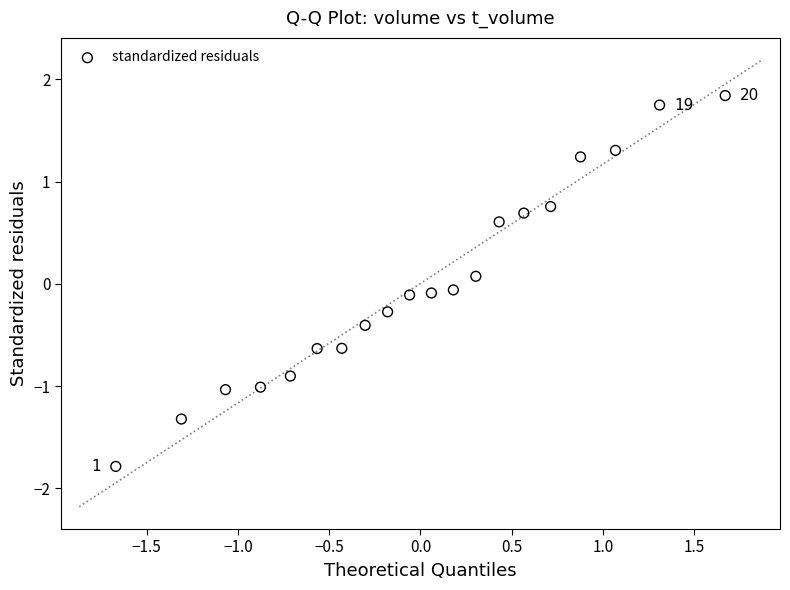

What is the range of Y values (max minus min)?

3.6